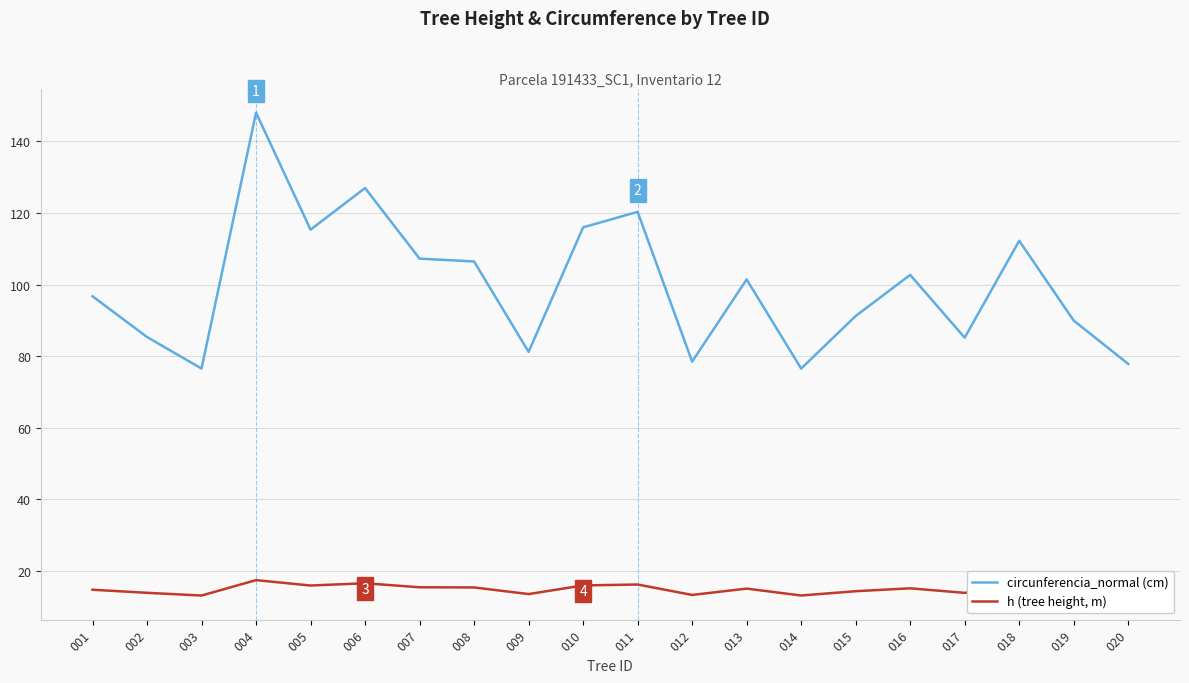

Read the h (tree height, m) value at 016.

15.1